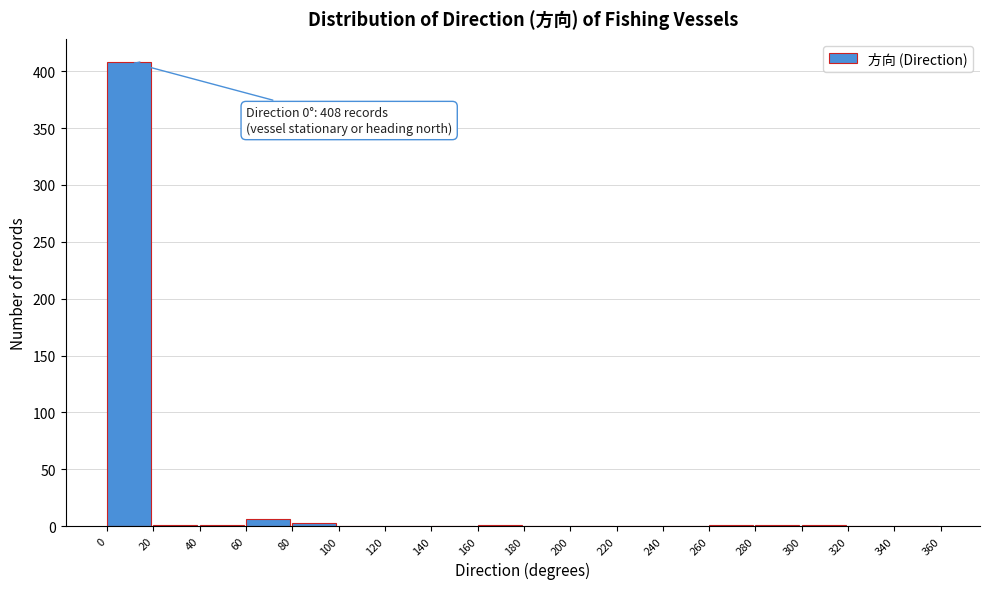

Over which range of the x-axis is the bar tallest?

0 to 20